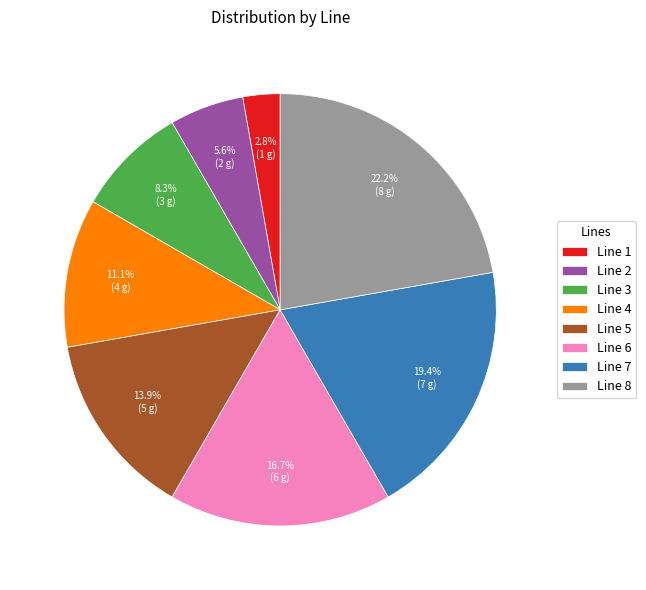

How many slices are in this pie chart?

8